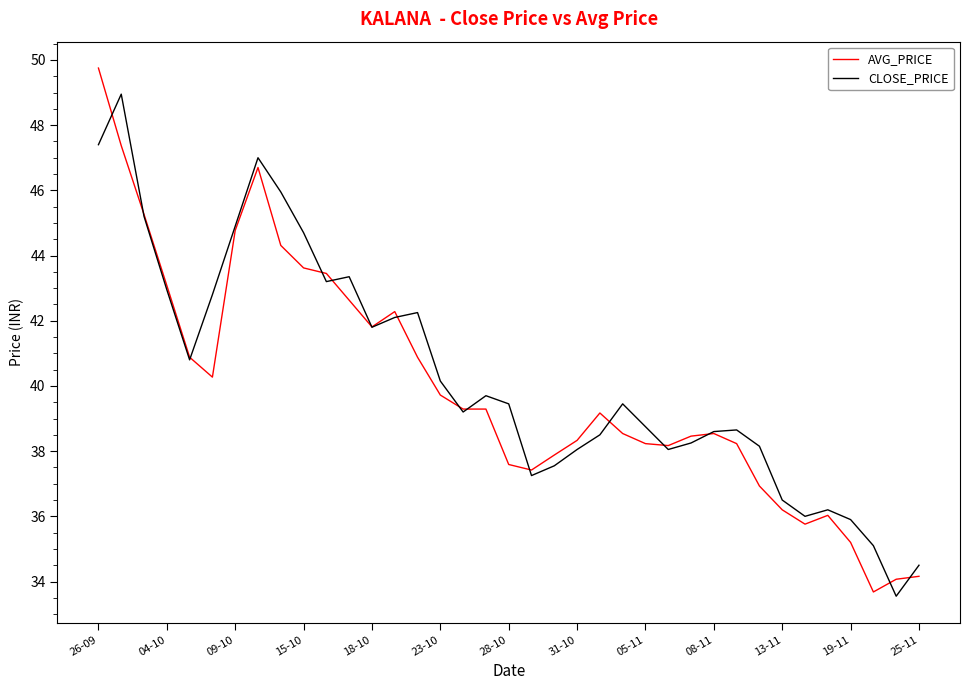

How many lines are shown in the chart?

2